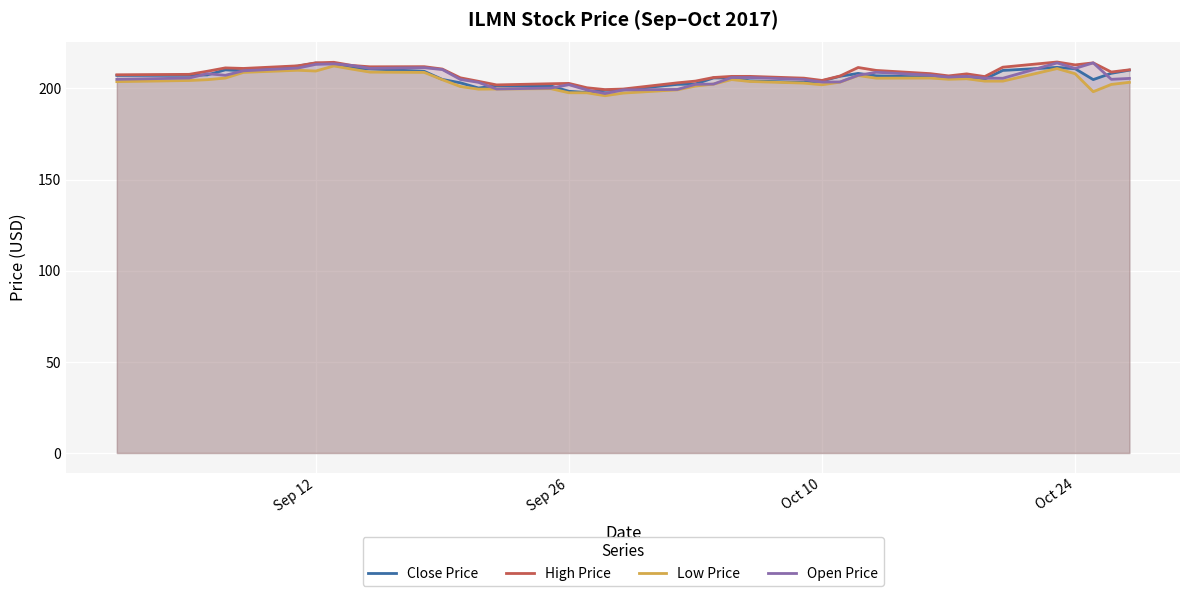

What is the highest value of the Open Price series?

214.0